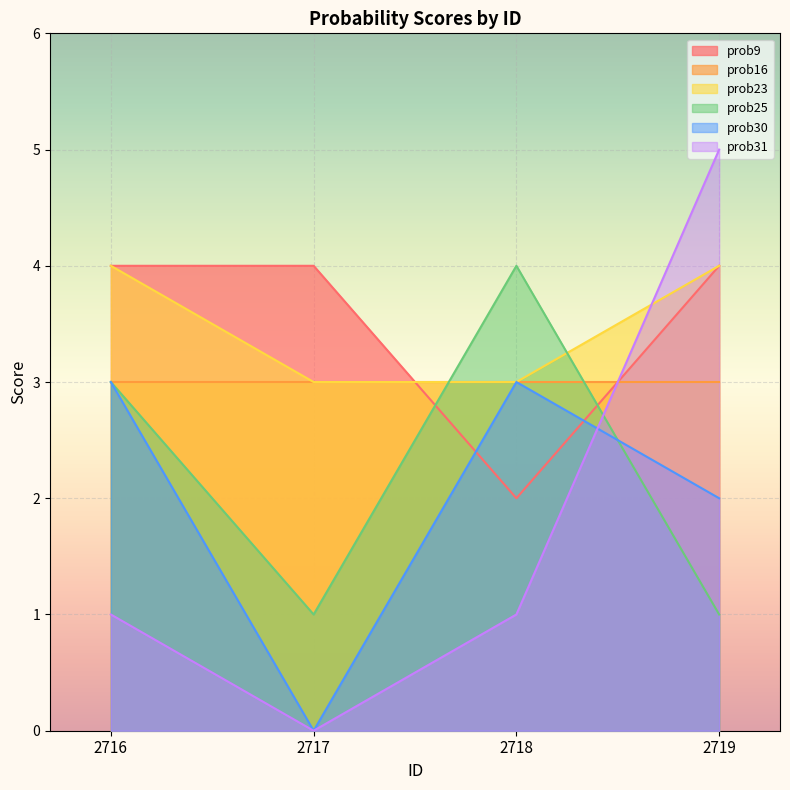

What is the total value across all series at 2717?

11